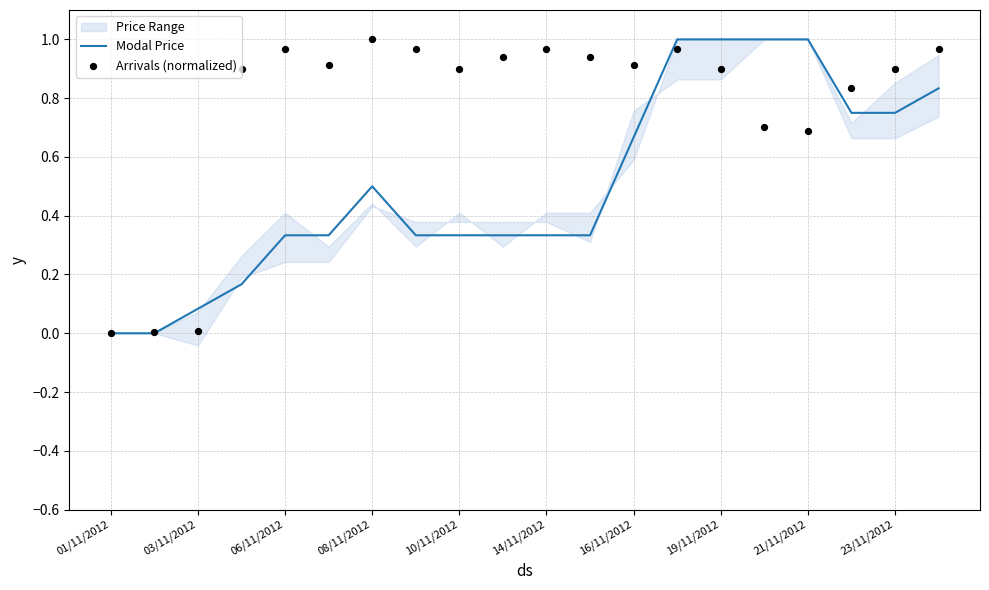

At how many categories does at least one series exceed 0?

19